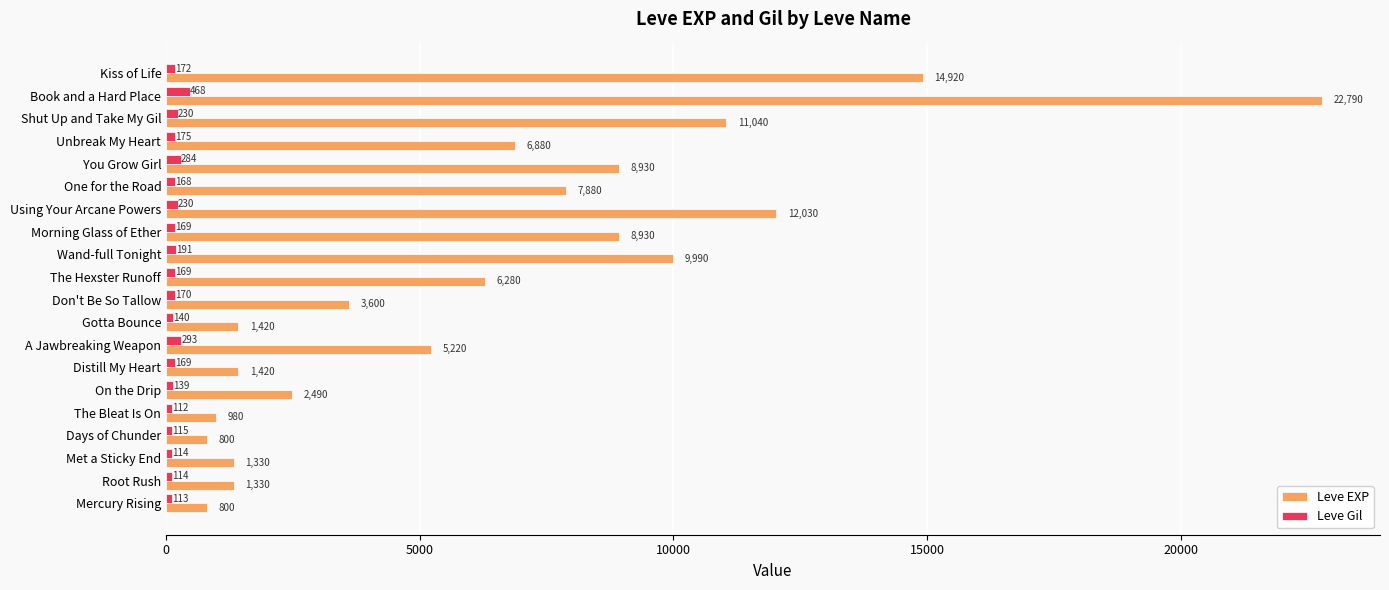

How many data points does each series have?

20